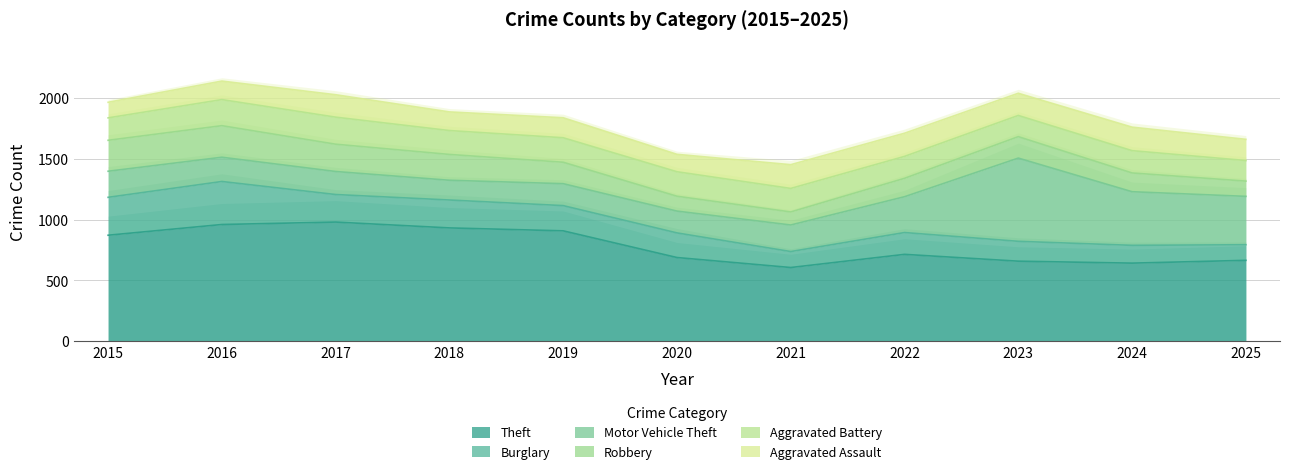

Between 2015 and 2020, which series saw the biggest shift?

Theft